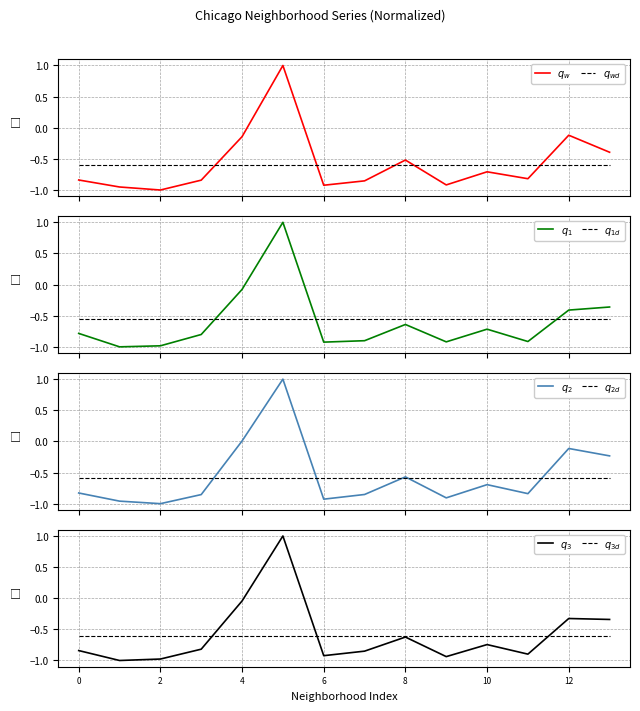

In 2022, how many points are lower than both neighbors (excluding endpoints)?

4